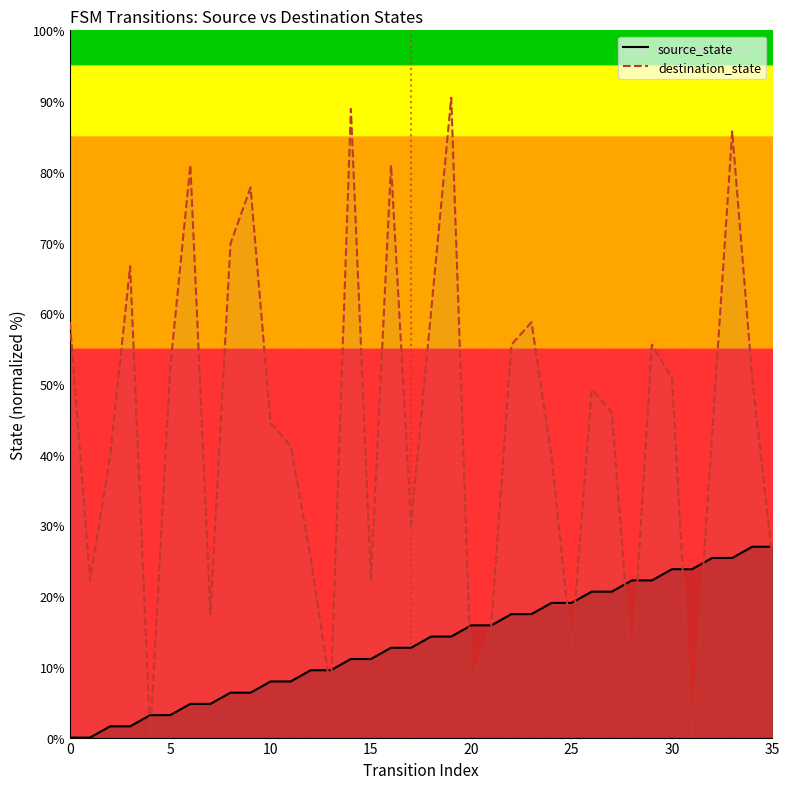

How many data points in source_state are above 14?

18